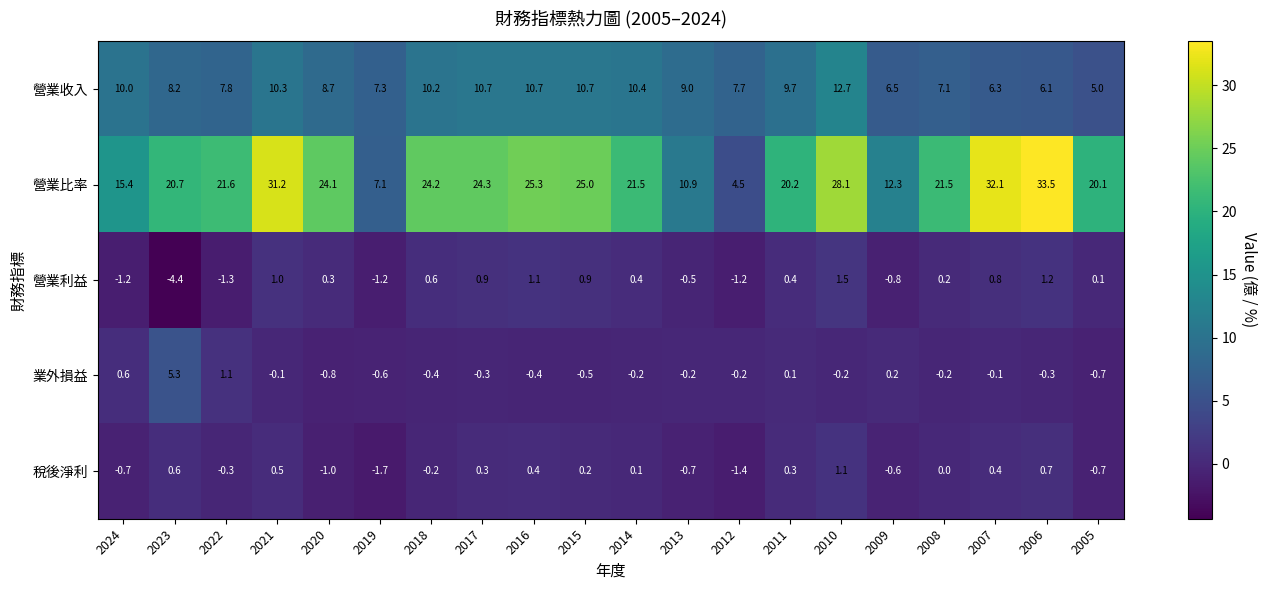

What is the minimum value shown in the chart?

-4.4